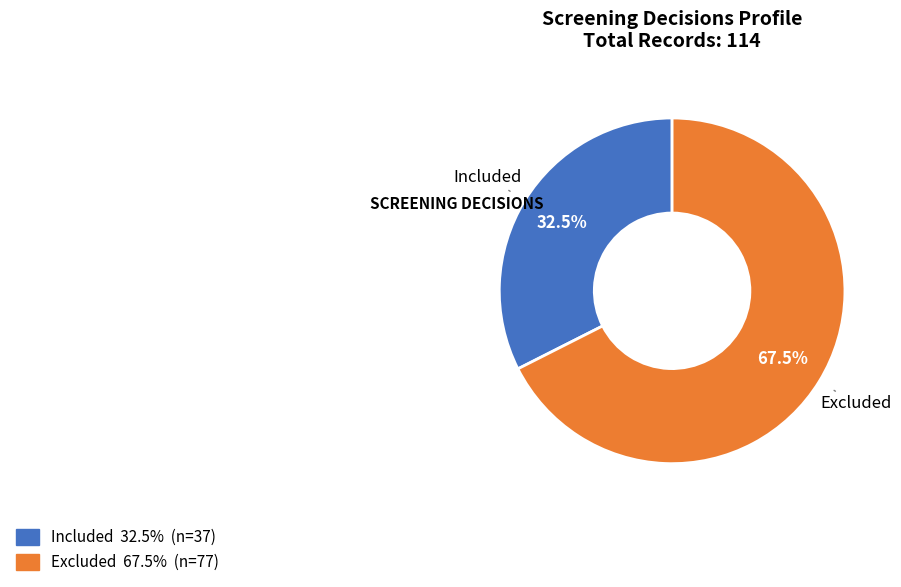

How many segments does this pie chart have?

2